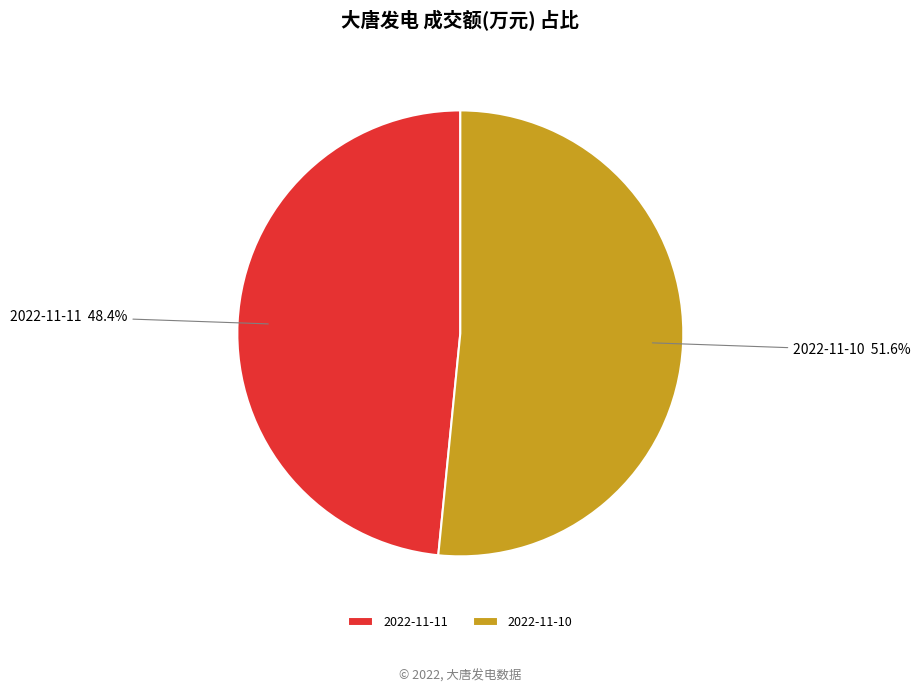

True or false: 2022-11-11 accounts for 59% of the total.

False